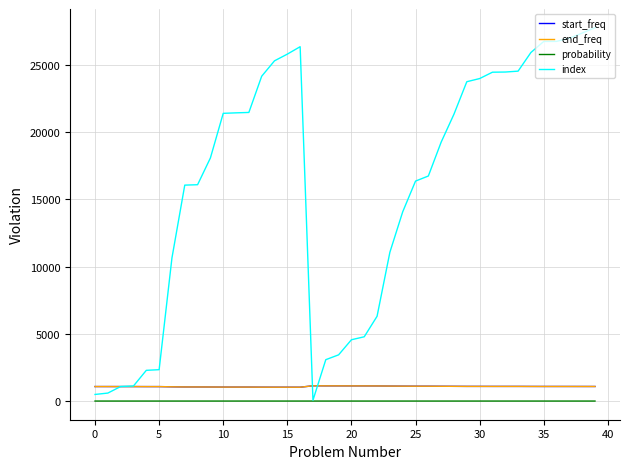

What is the maximum value shown in the chart?

27774.0